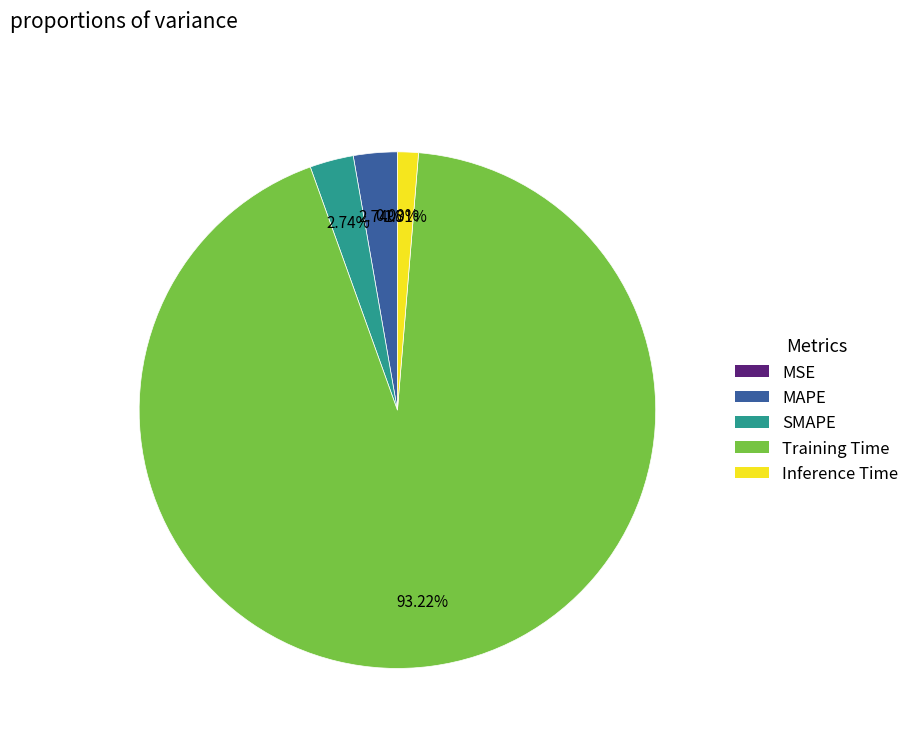

Does any single category account for the majority?

Yes